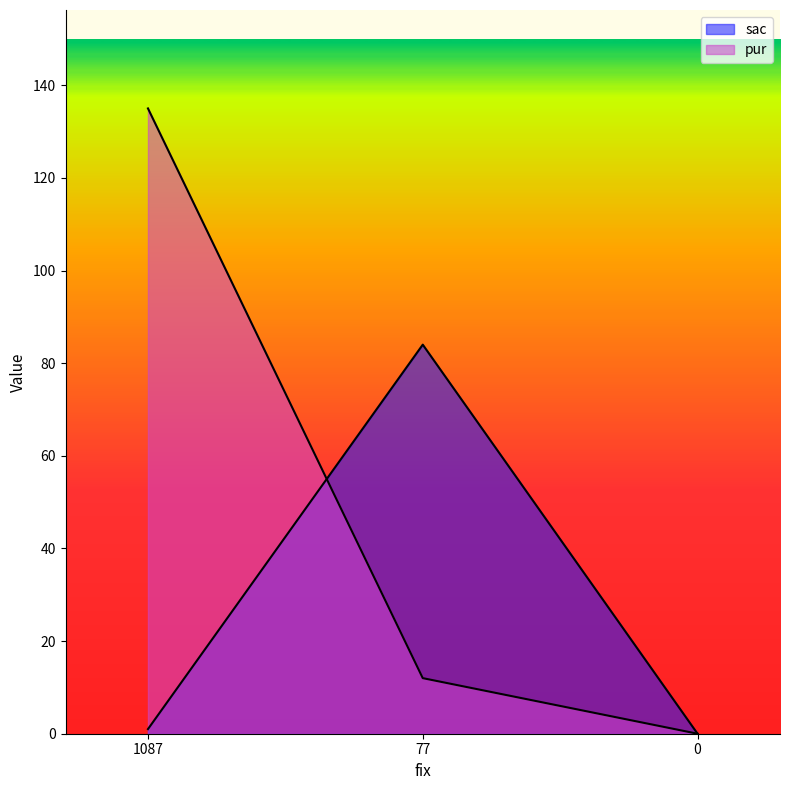

What value does the sac series have at 77, to the nearest 10?

80